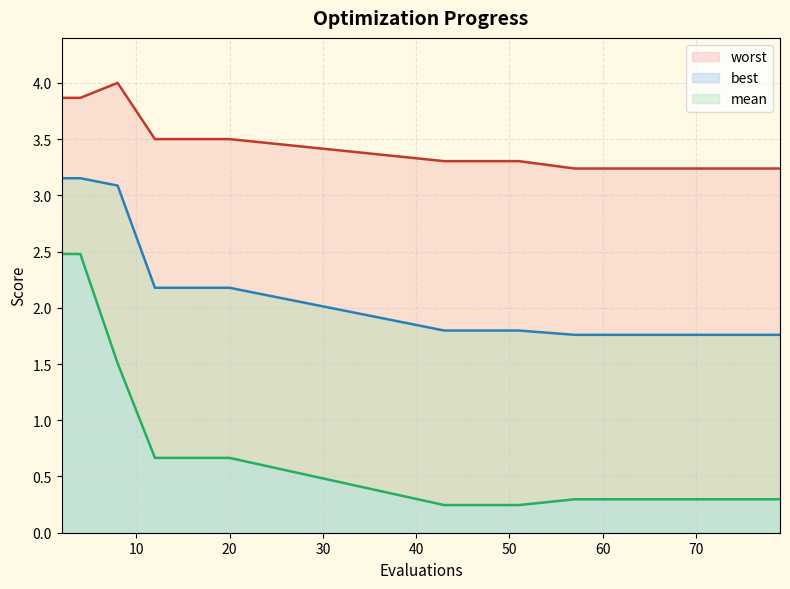

The worst series shows 3.2 at 61. True or false?

True